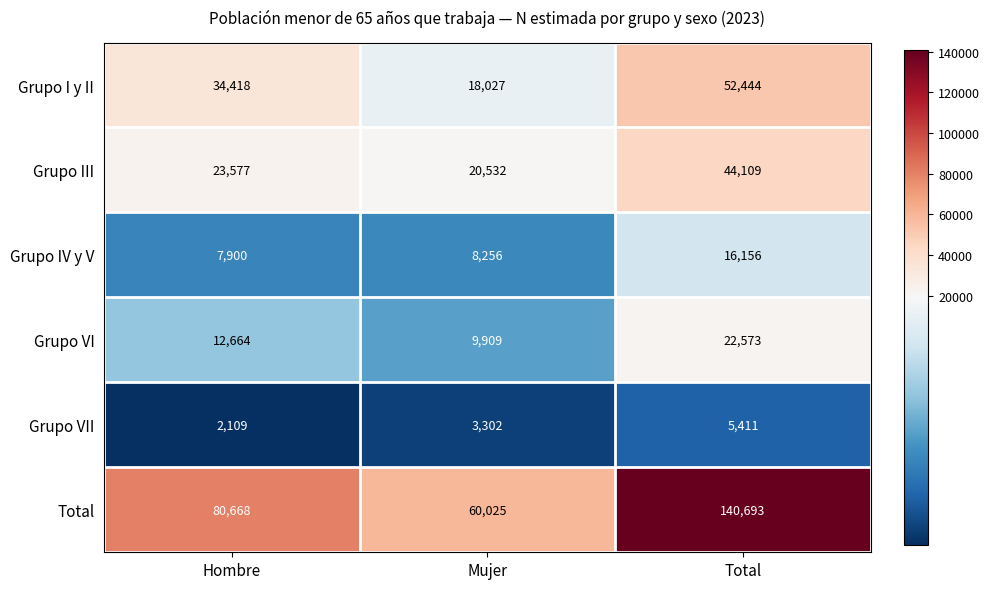

Rank the series by their maximum value, from lowest to highest.

Grupo VII, Grupo IV y V, Grupo VI, Grupo III, Grupo I y II, Total